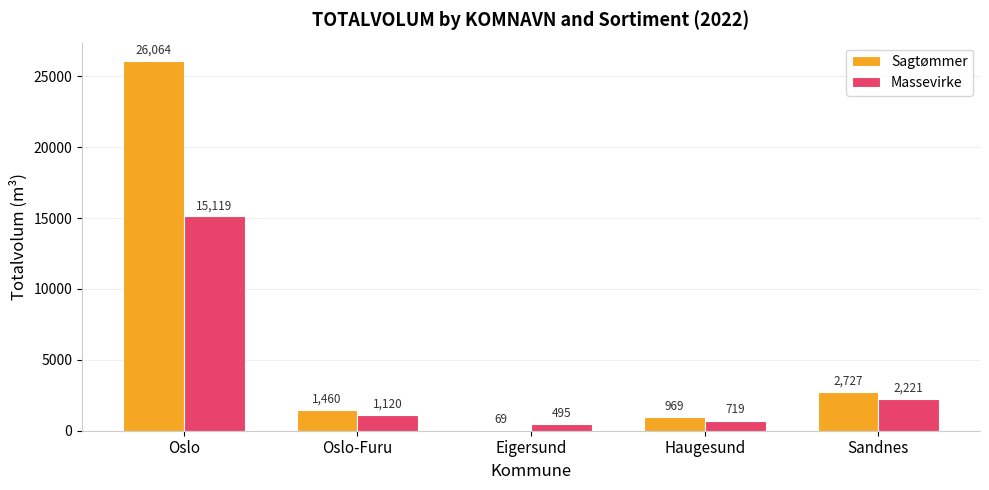

The value of Sagtømmer at Oslo is 26064. True or false?

True